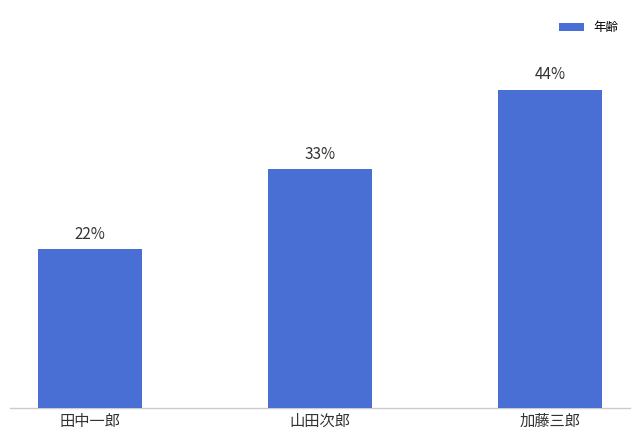

The chart shows a value of 26 at 加藤三郎. True or false?

False